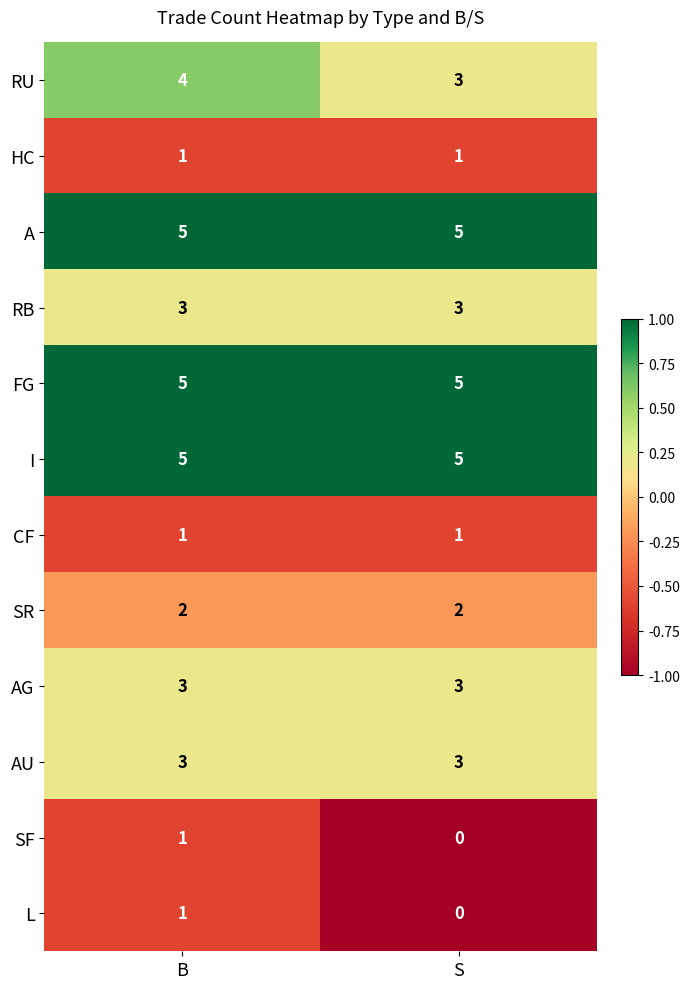

Is it true that RU equals 4 at B?

True